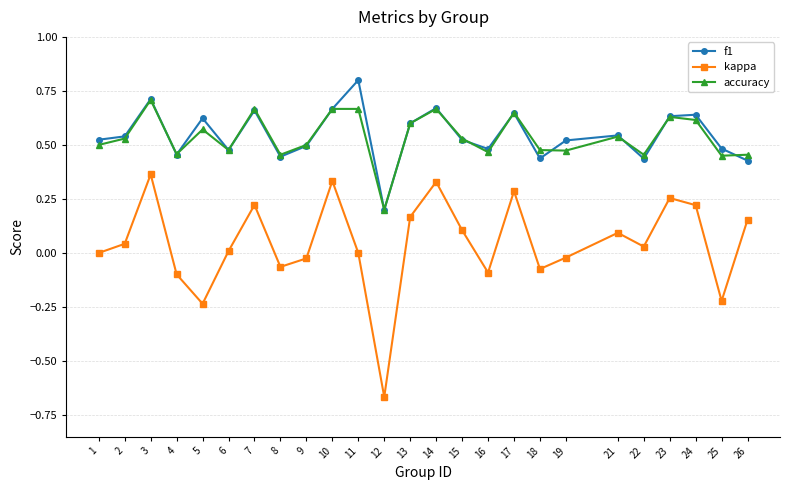

At which category is the sum across all series the highest?

3